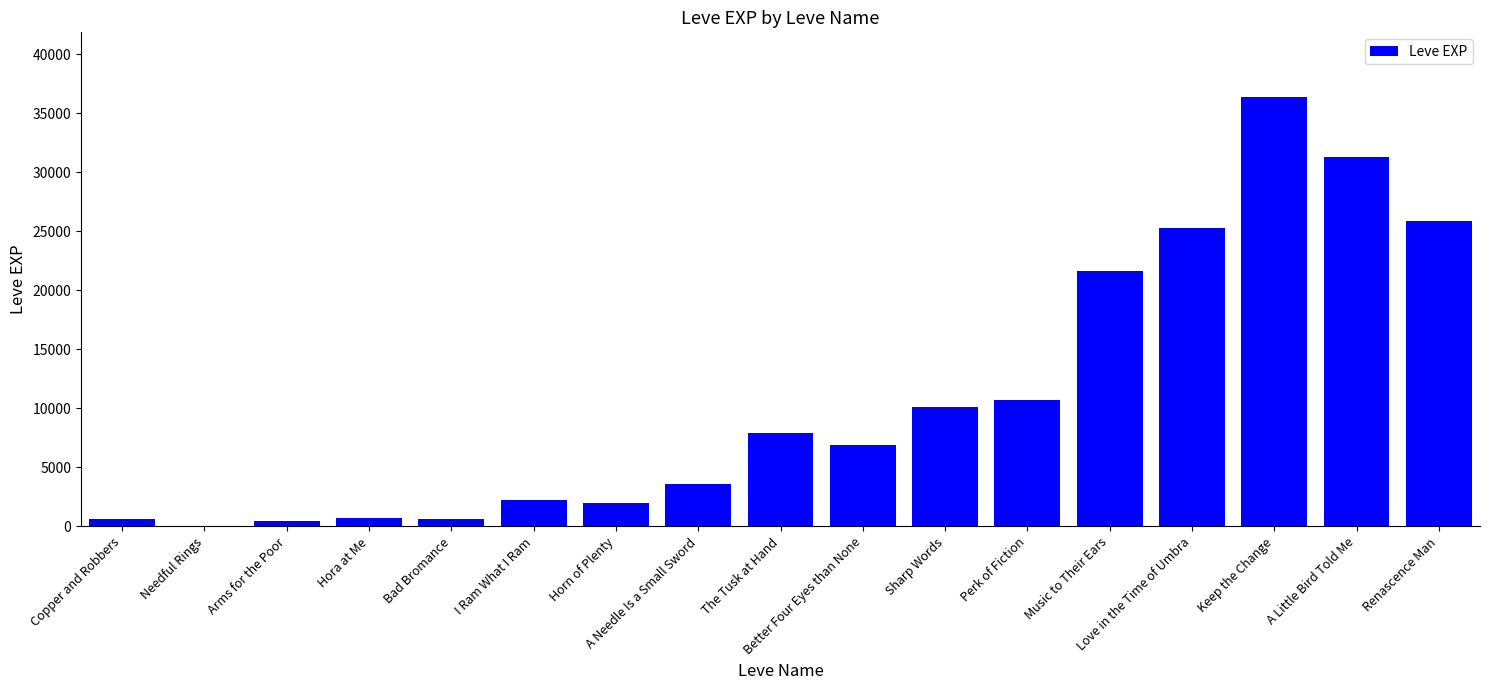

Where is the data nearest to the value 18195?

Music to Their Ears